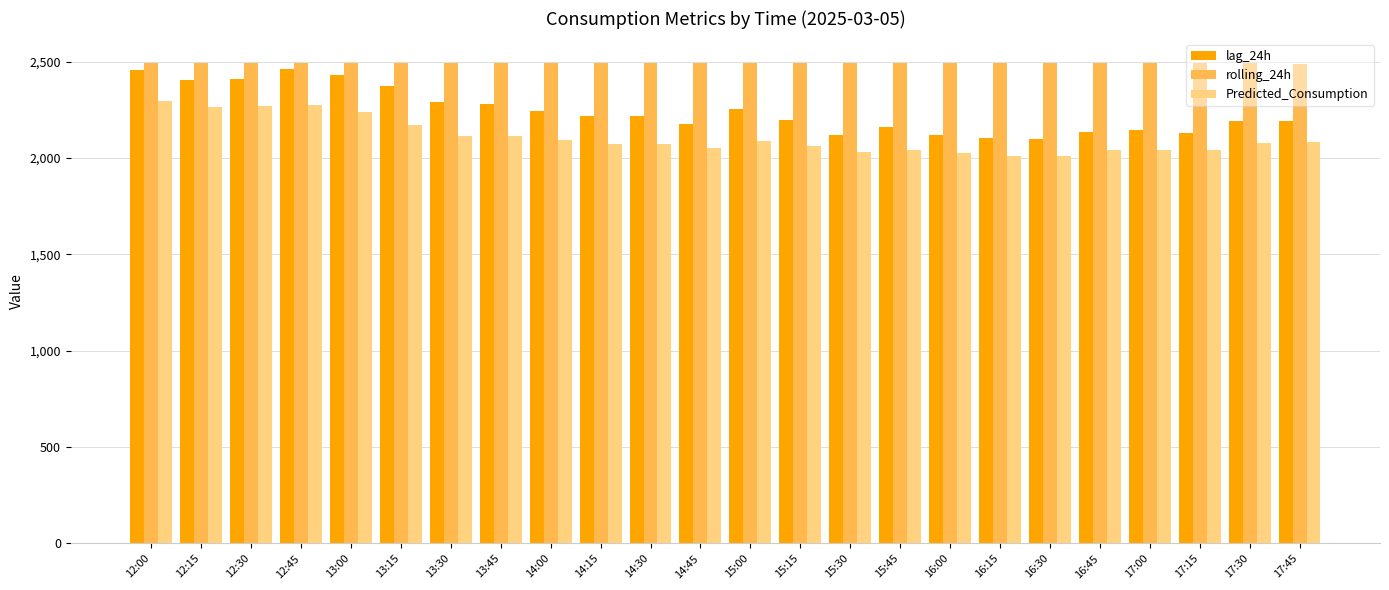

What is the difference between the Predicted_Consumption values at 12:45 and 16:45?

233.4